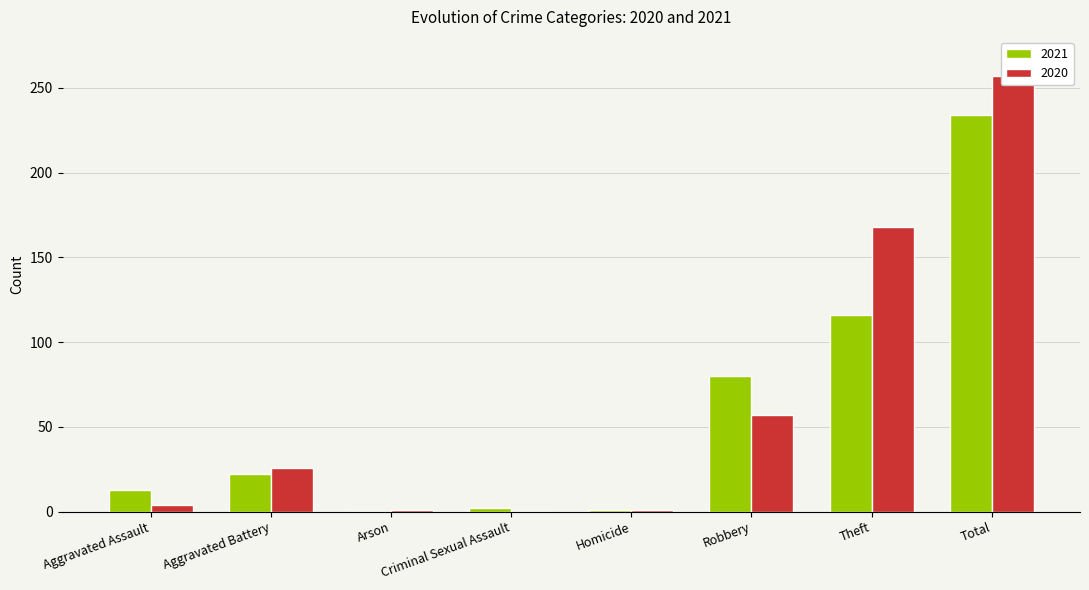

What are all the series names shown in the legend?

2021, 2020